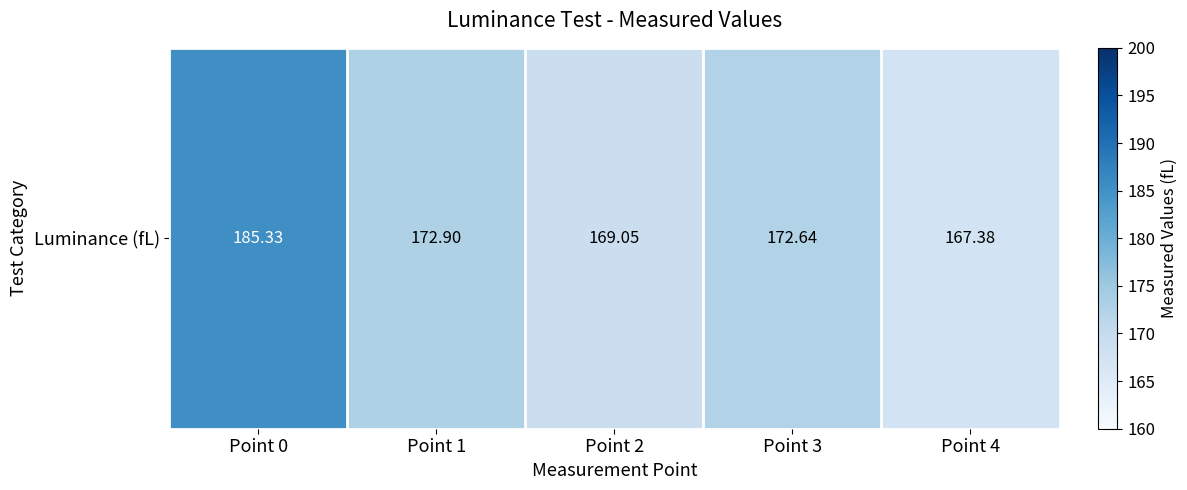

What is the ratio of the value at Point 0 to the value at Point 1?

1.1